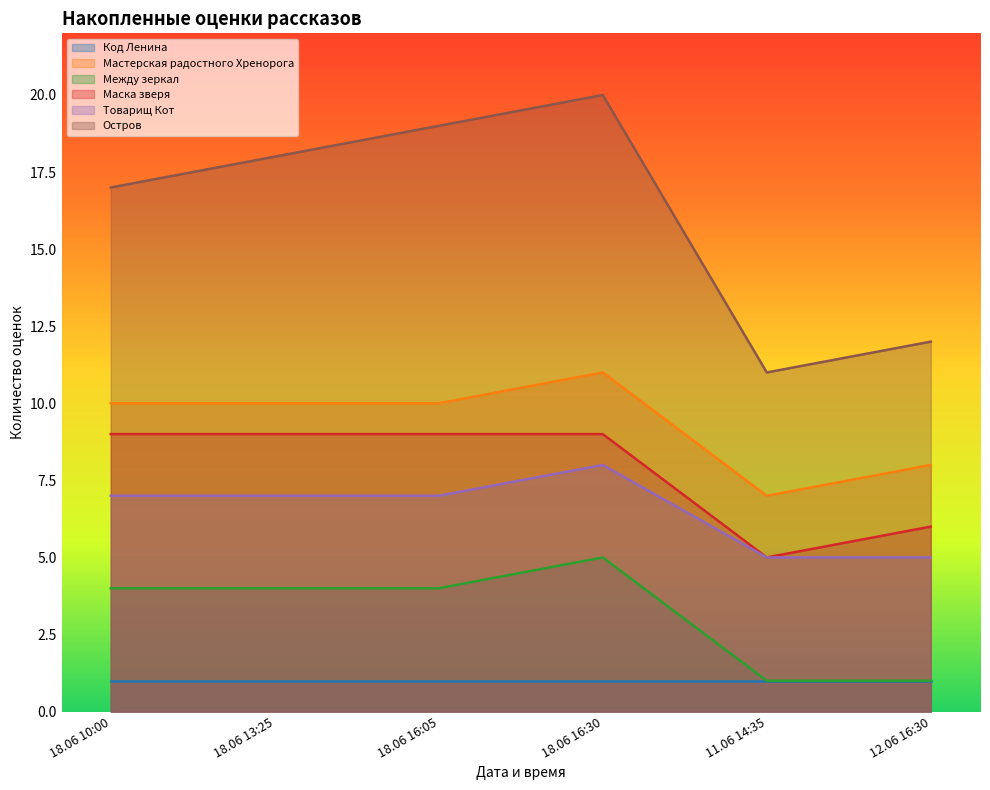

Which has a higher value, 12.06 16:30 or 18.06 10:00?

18.06 10:00